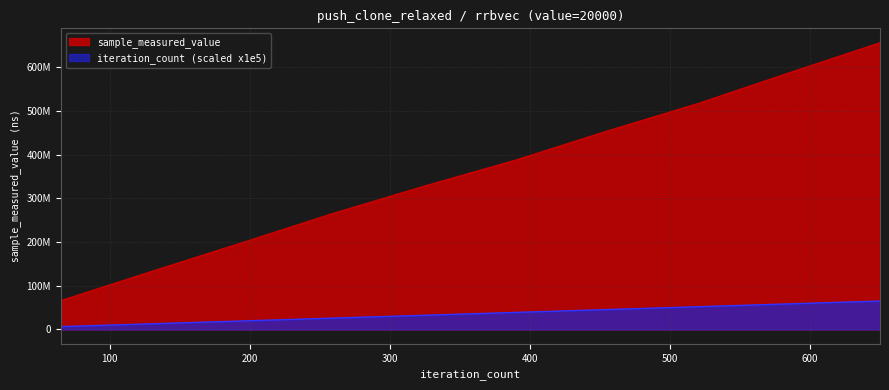

How many distinct data groups are displayed?

2